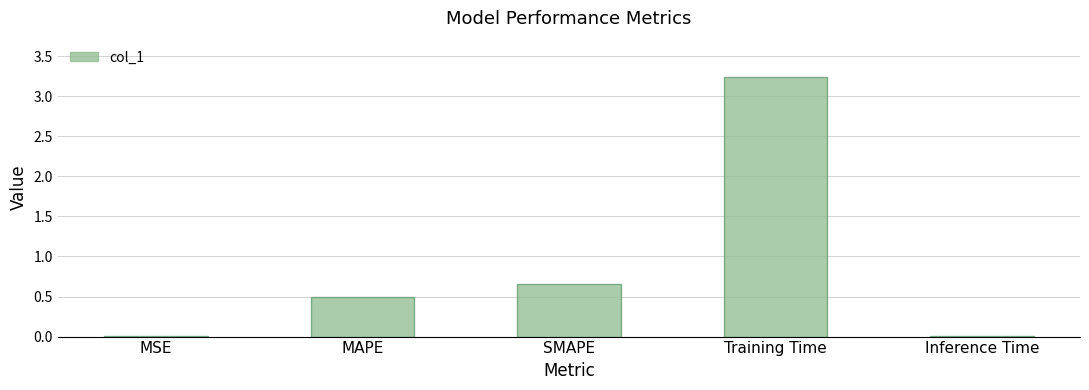

Which has a higher value, Training Time or MSE?

Training Time